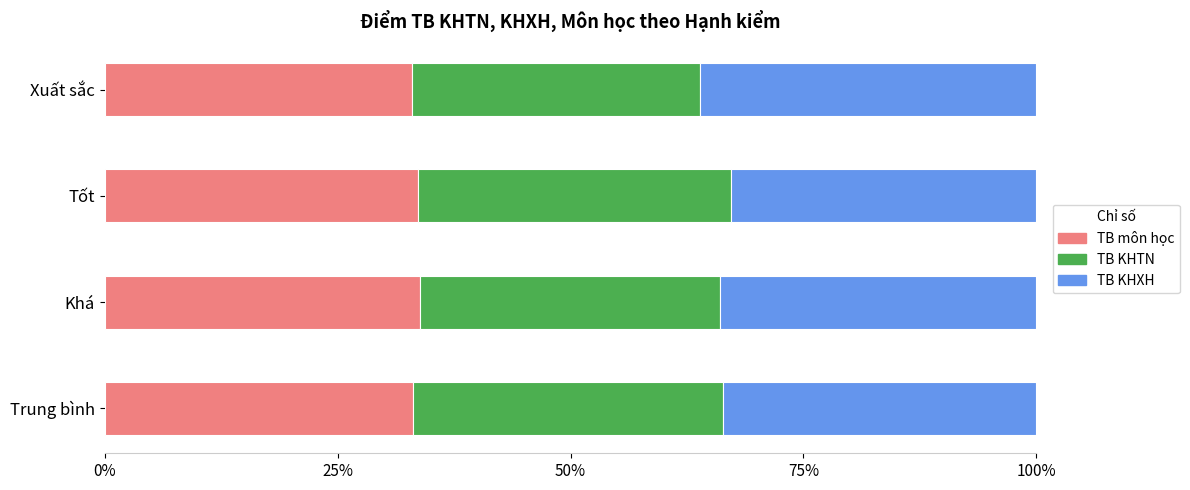

What is the average value of the TB môn học series?

33.4